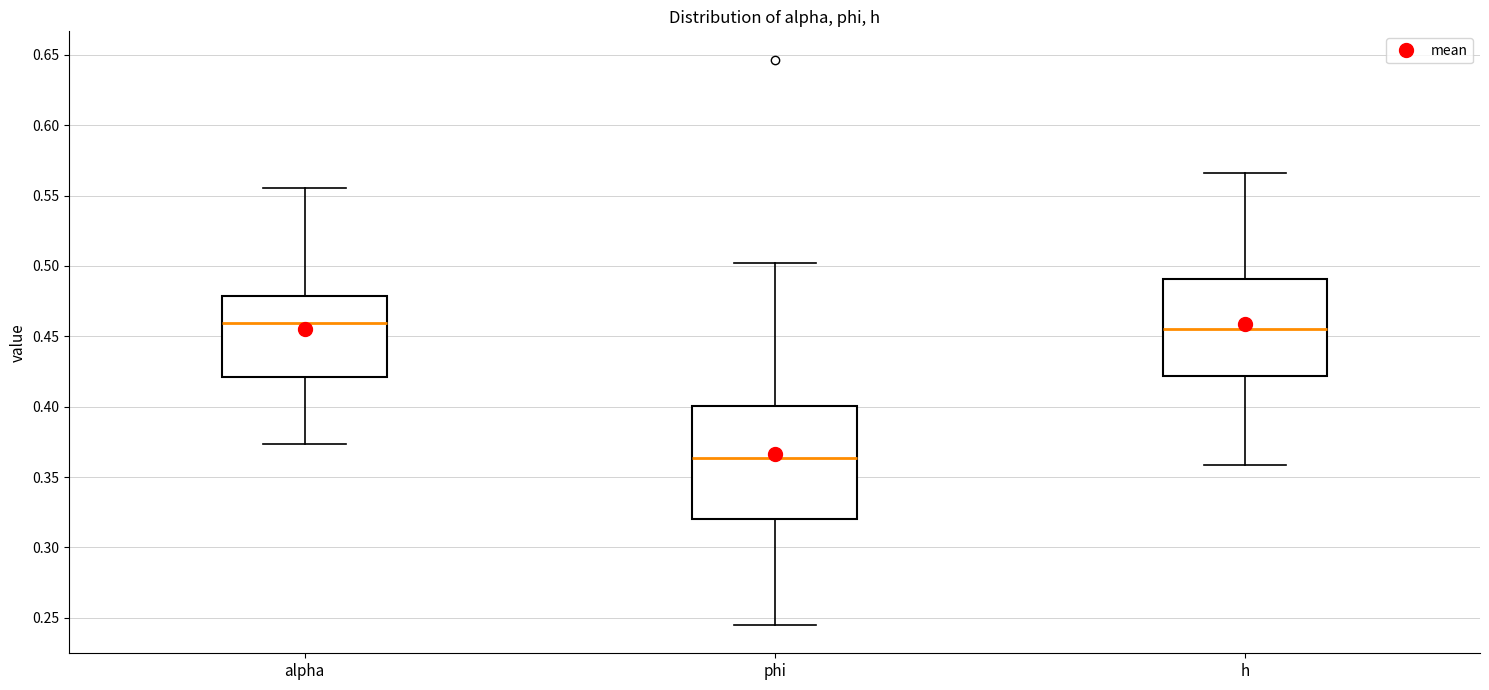

Which box's median line is the lowest?

phi